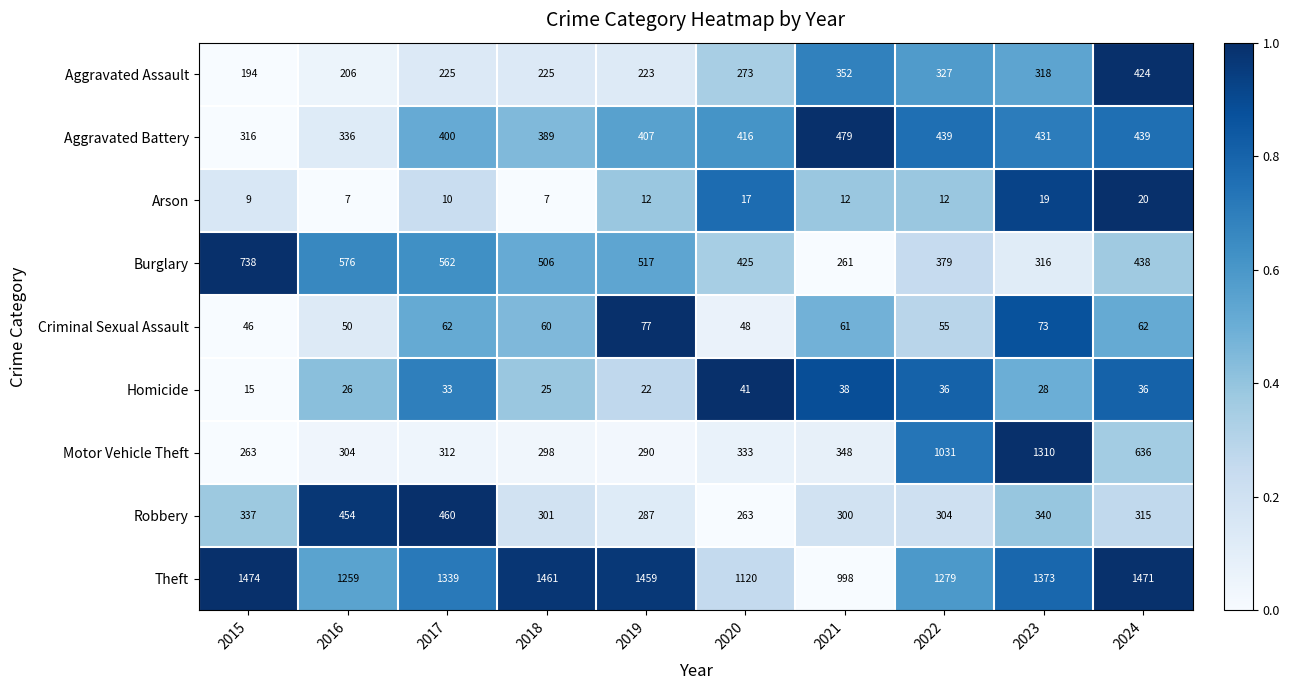

Between 2018 and 2019, which series saw the biggest shift?

Aggravated Battery